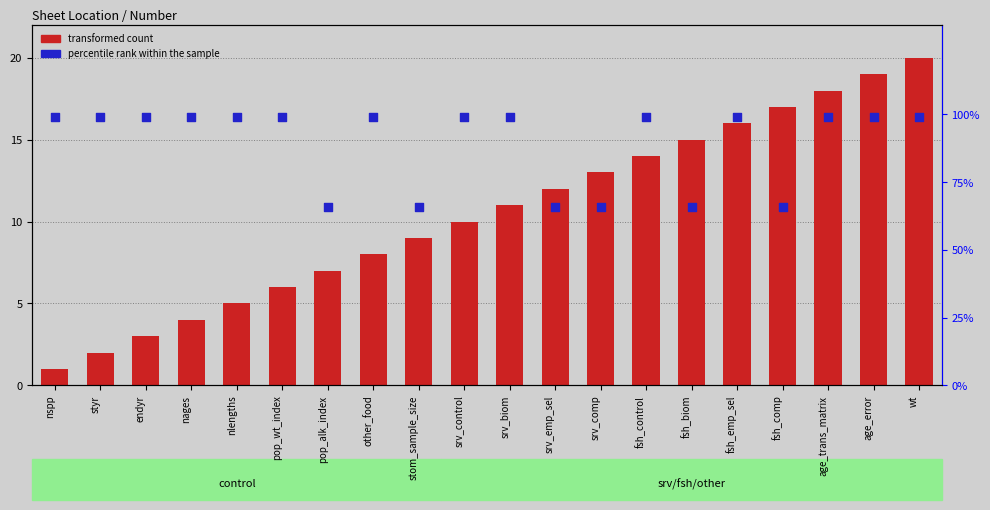

What are all the series names shown in the legend?

transformed count, percentile rank within the sample